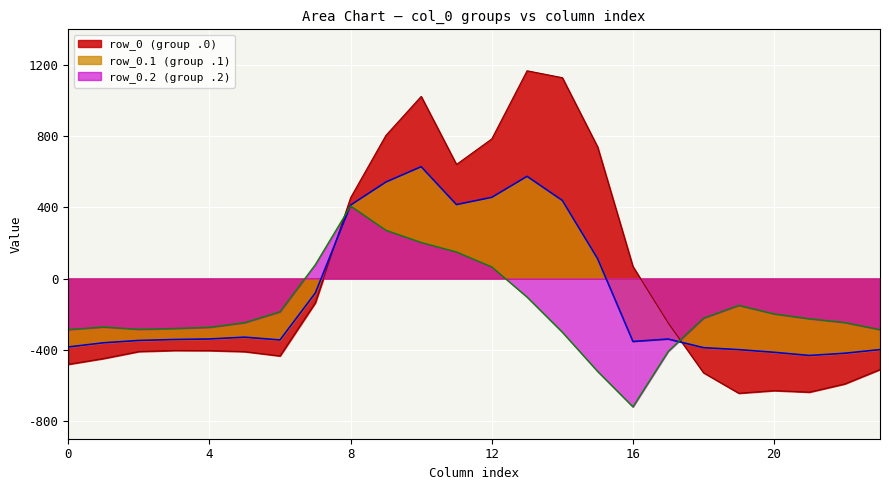

List the series in order of their peak value, lowest first.

row_0.2 (group .2), row_0.1 (group .1), row_0 (group .0)